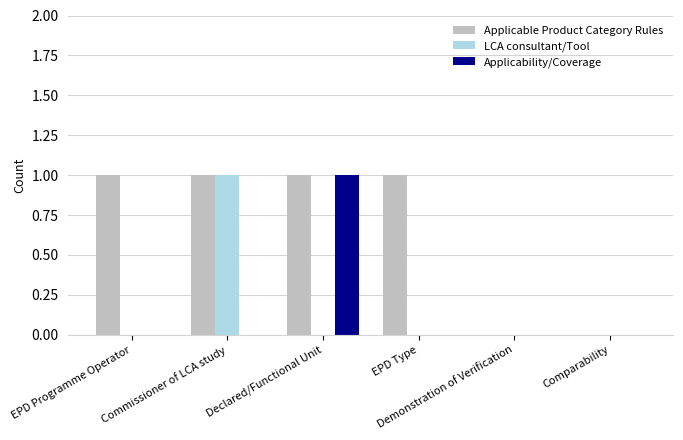

What is the maximum value for Applicable Product Category Rules?

1